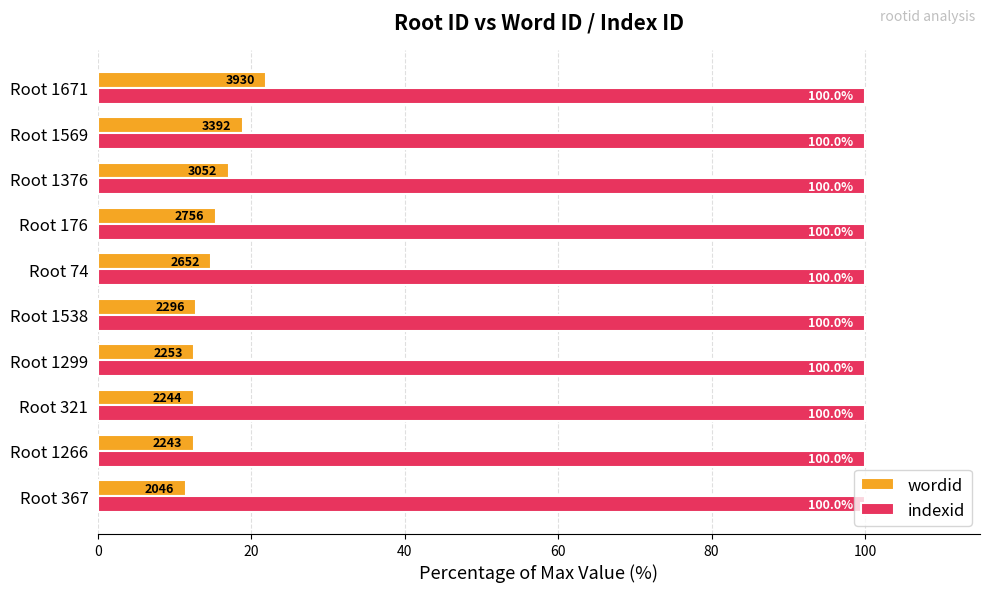

Which category has the lowest value across all series?

Root 367